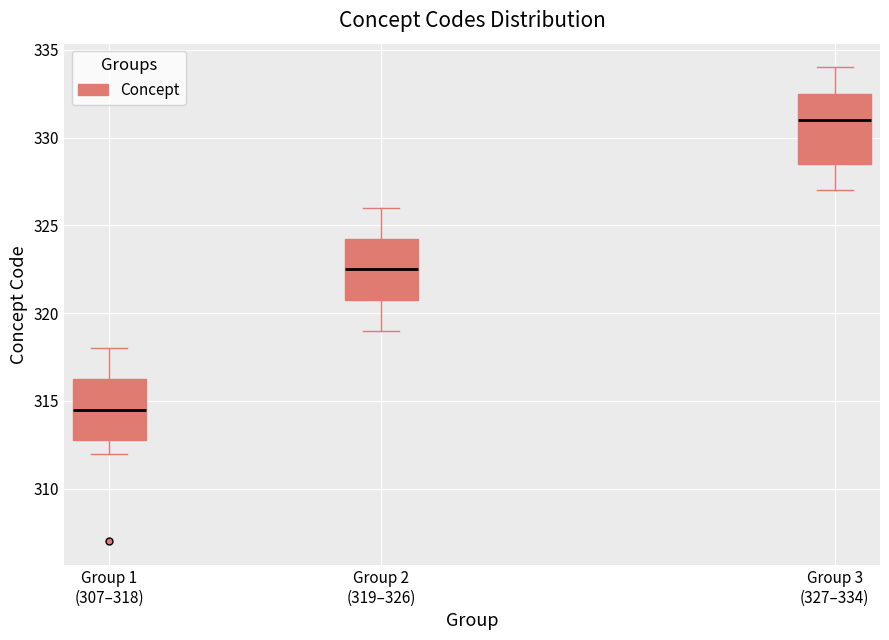

Which box is the tallest, from its lower edge to its upper edge?

Group 3 (327–334)